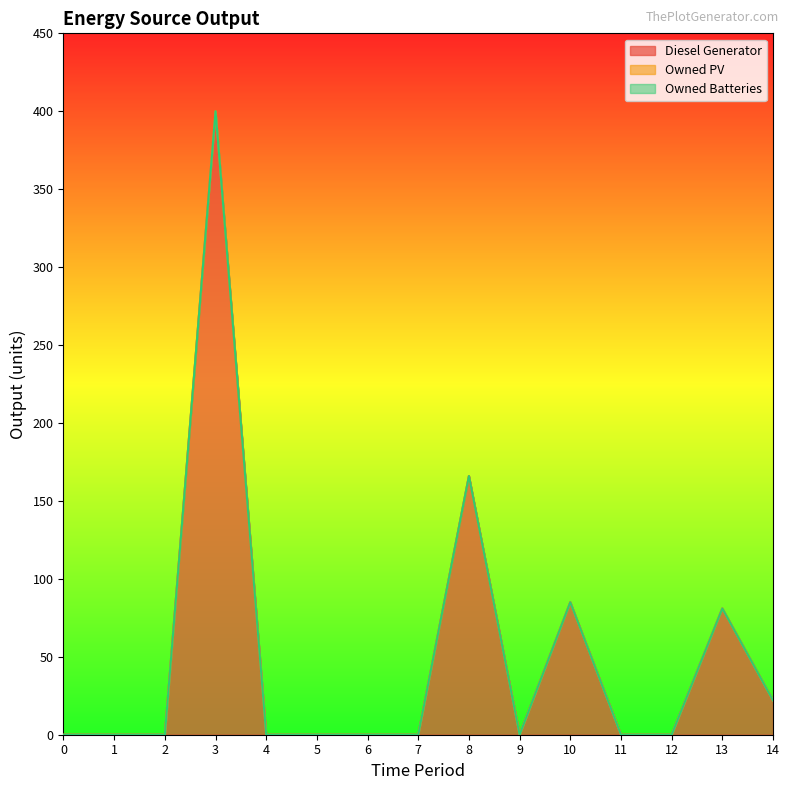

Is it true that Diesel Generator equals 85 at 10?

True